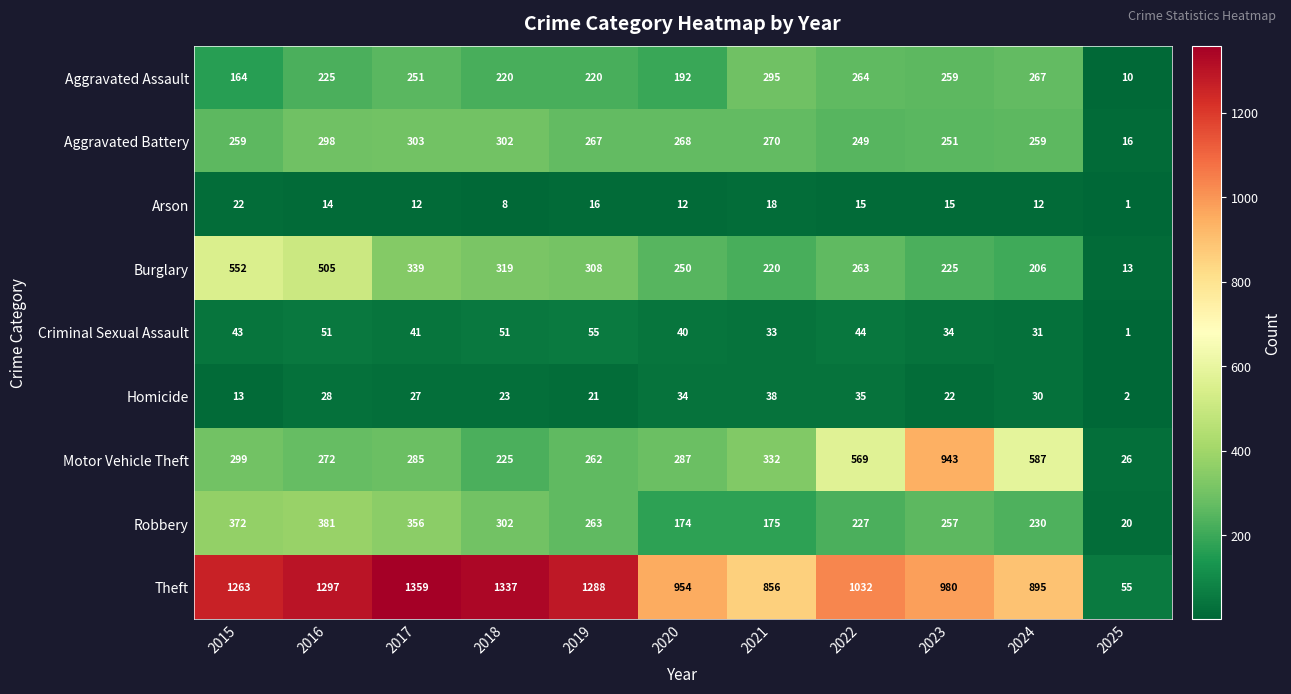

What is the total value across all series at 2018?

2787